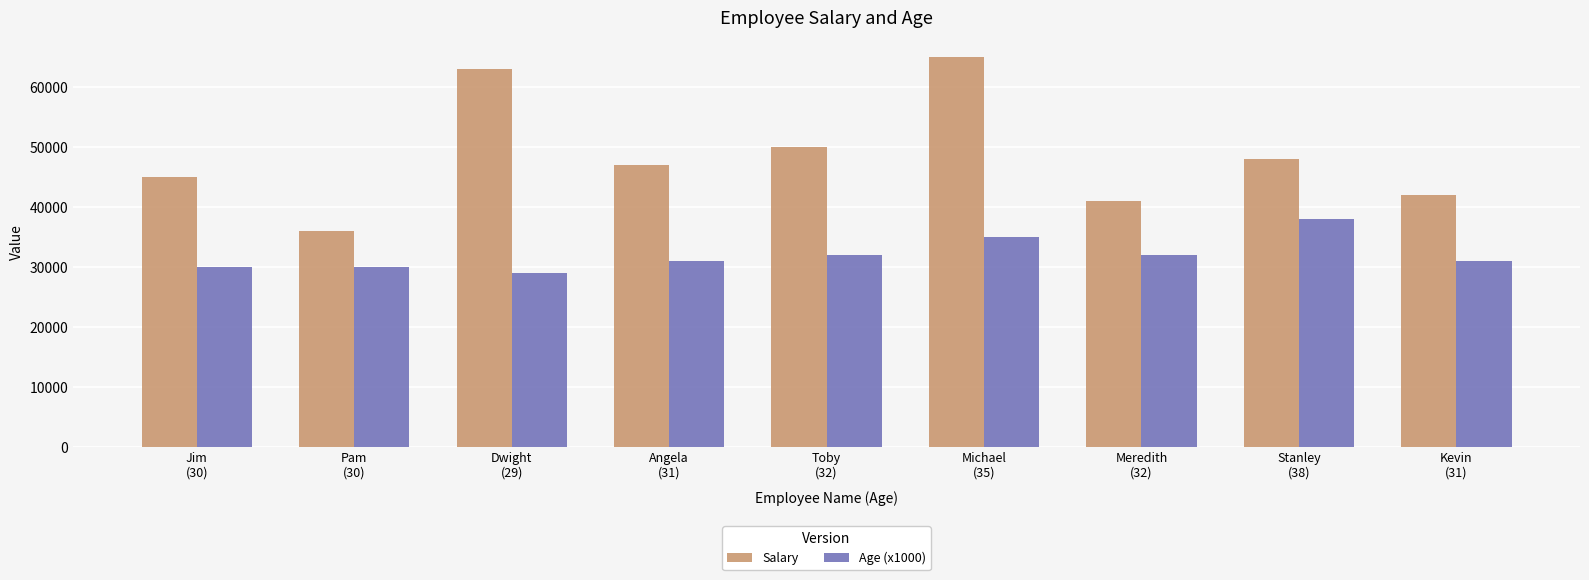

Reading left to right, transcribe all the data shown in this chart.

Salary: Jim
(30)=45000	Pam
(30)=36000	Dwight
(29)=63000	Angela
(31)=47000	Toby
(32)=50000	Michael
(35)=65000	Meredith
(32)=41000	Stanley
(38)=48000	Kevin
(31)=42000
Age (x1000): Jim
(30)=30000	Pam
(30)=30000	Dwight
(29)=29000	Angela
(31)=31000	Toby
(32)=32000	Michael
(35)=35000	Meredith
(32)=32000	Stanley
(38)=38000	Kevin
(31)=31000